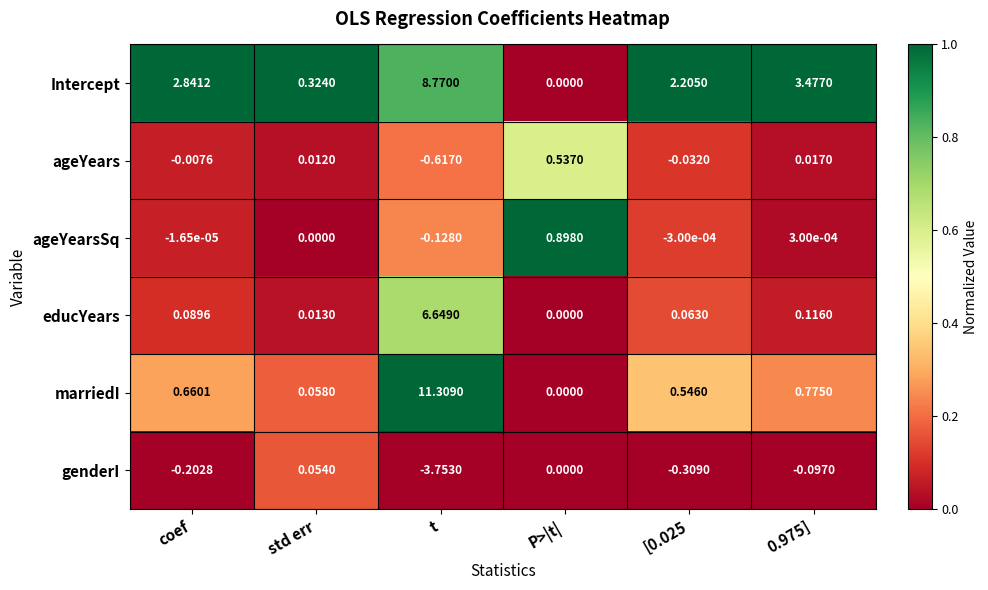

Is the value of ageYearsSq at coef greater than the value of Intercept at P>|t|?

No